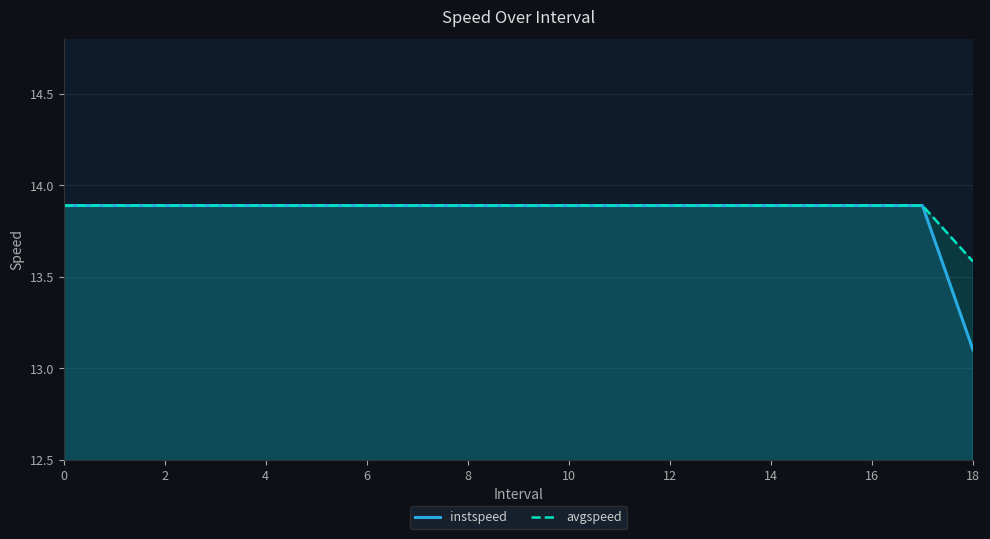

True or false: instspeed and avgspeed intersect in this chart.

False